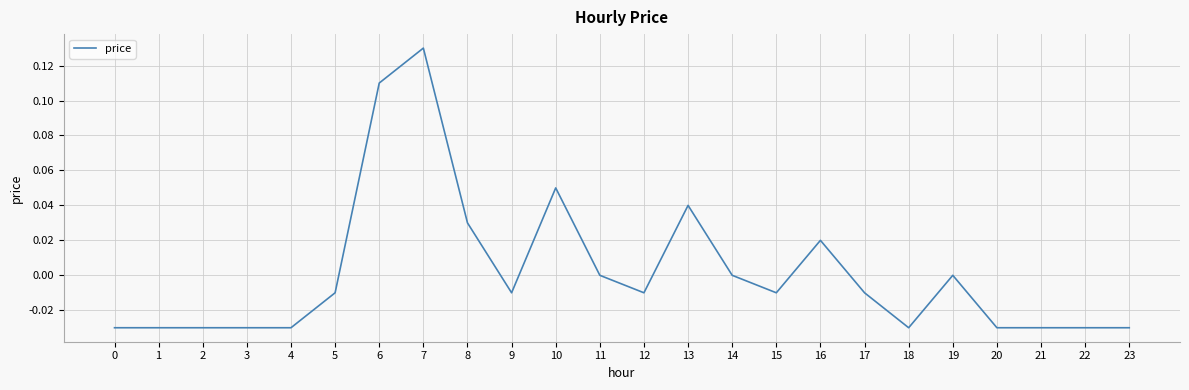

At which category does the chart reach its peak across all series?

7